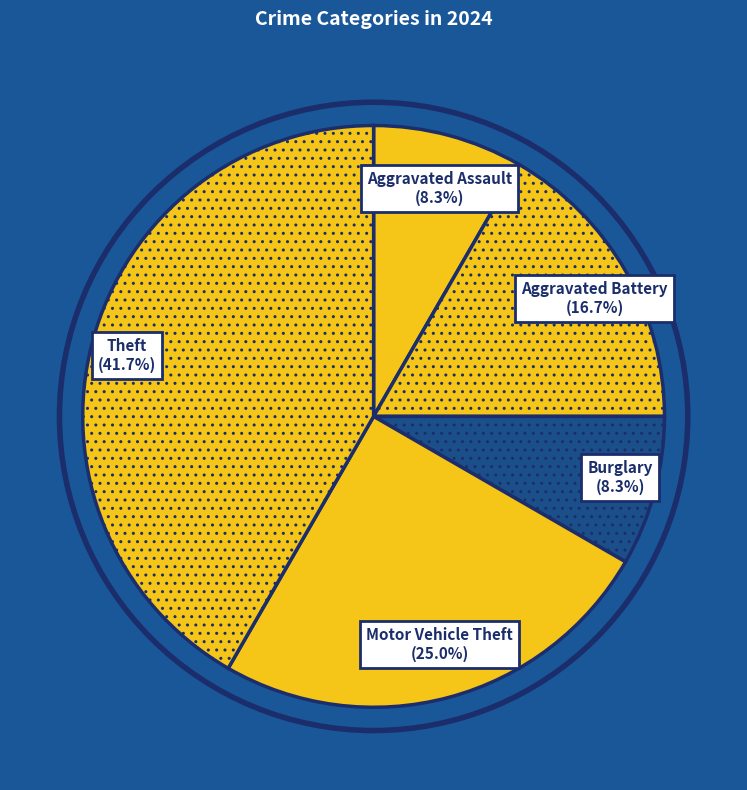

How much of the chart is everything except Aggravated Assault?

91.7%